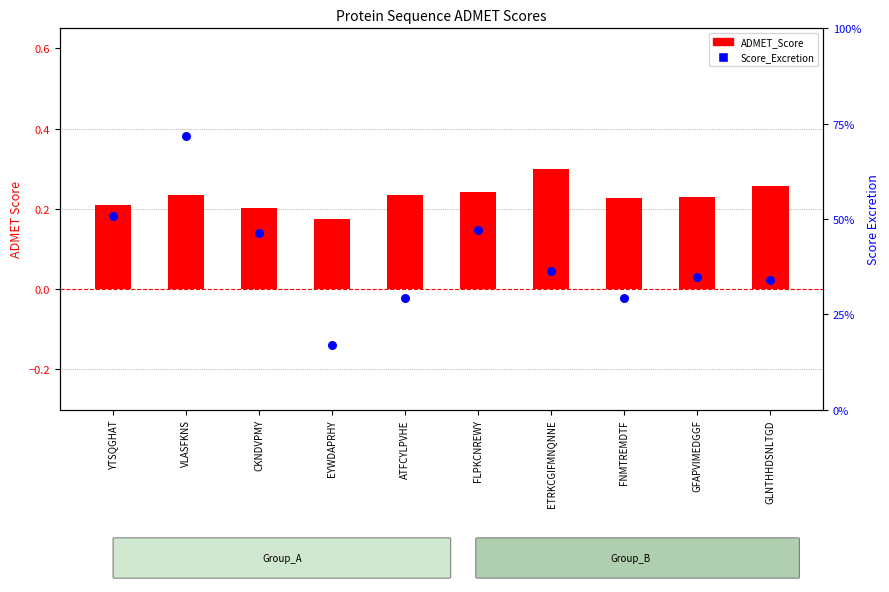

Which series contains the lowest Y value?

Score_Excretion